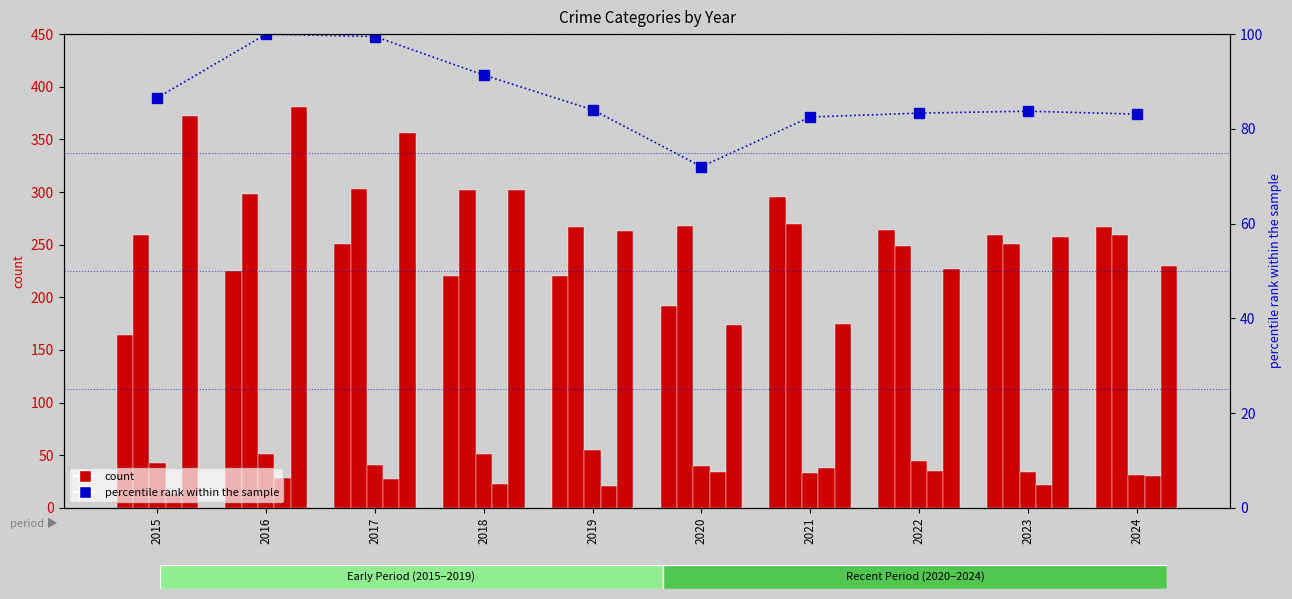

How many values in the percentile rank within the sample series are below 84?

5